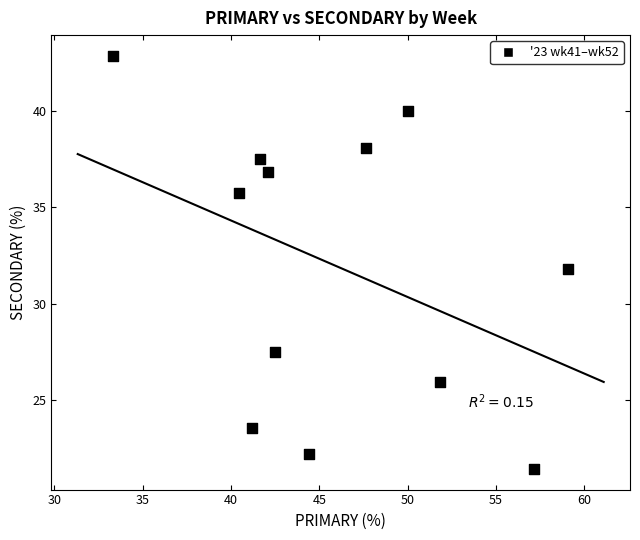

What is the average X value?

46.0